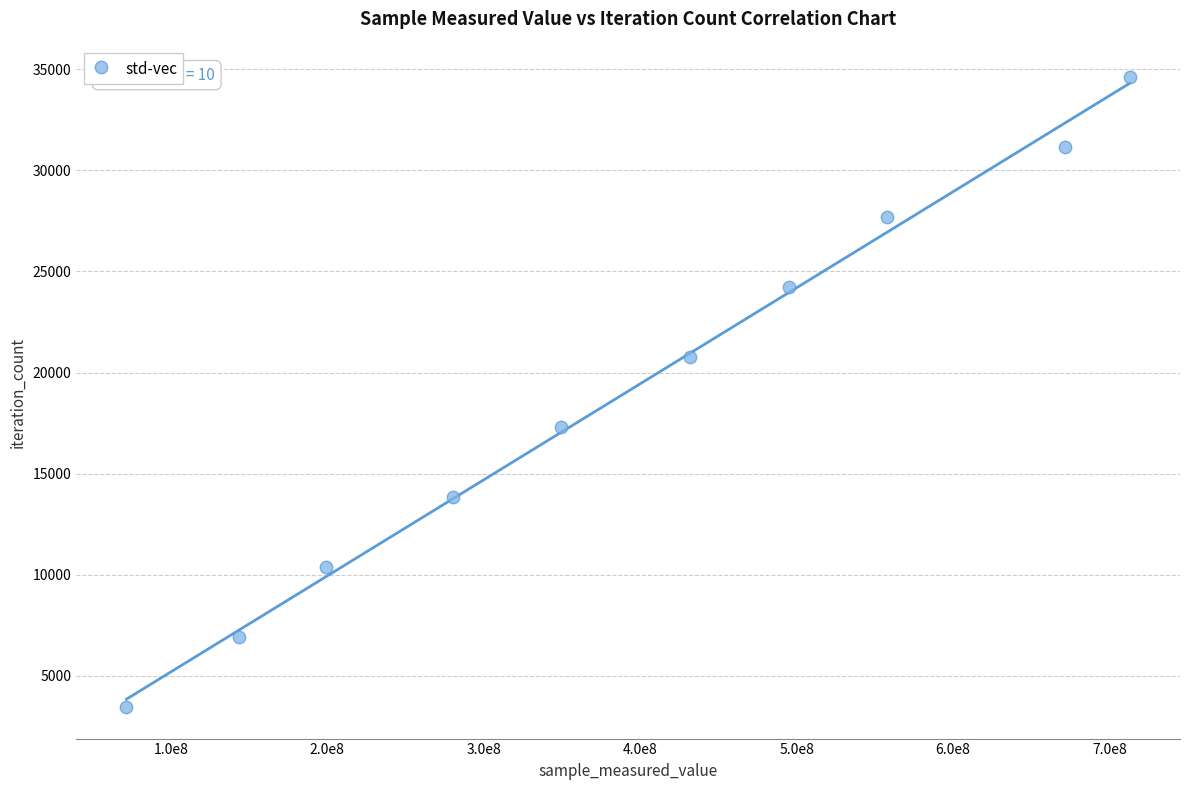

What is the average Y value?

19030